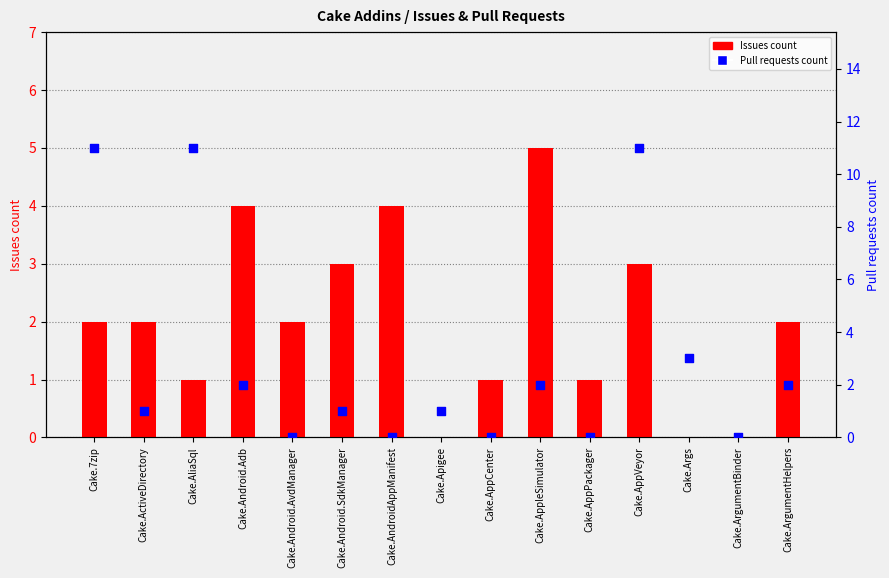

Which series reaches the minimum Y coordinate?

Issues count